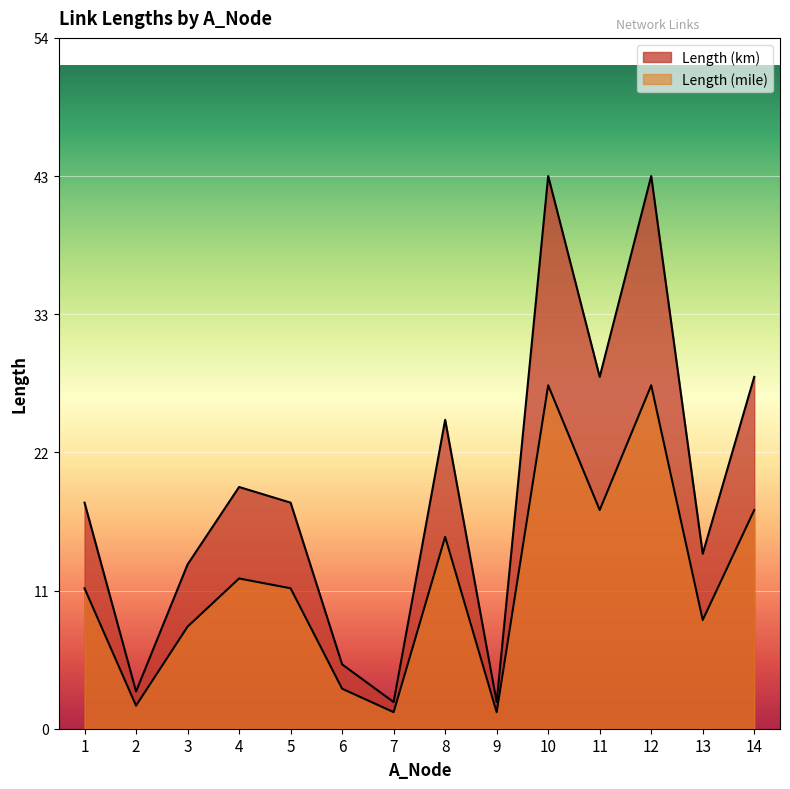

What is the maximum value shown in the chart?

43.4